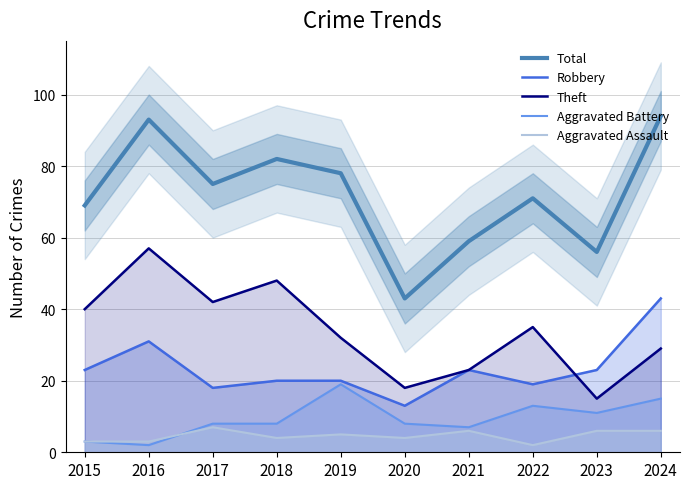

What is the sum of all Aggravated Assault values?

46